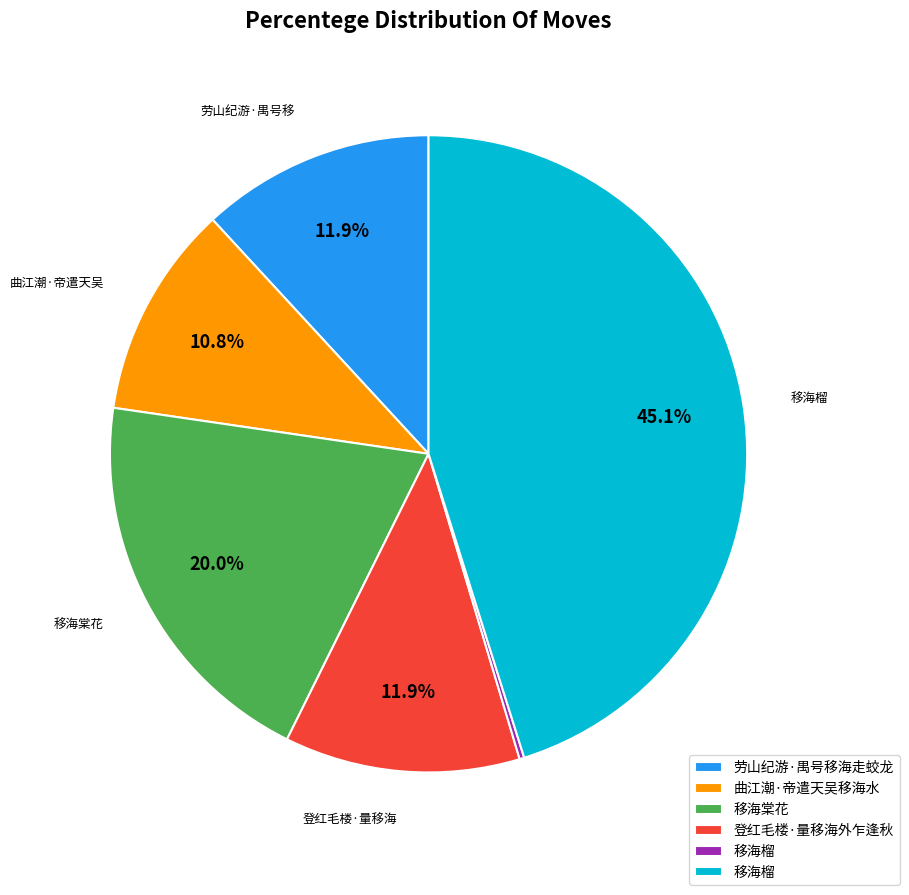

Is there a majority slice in this chart?

No